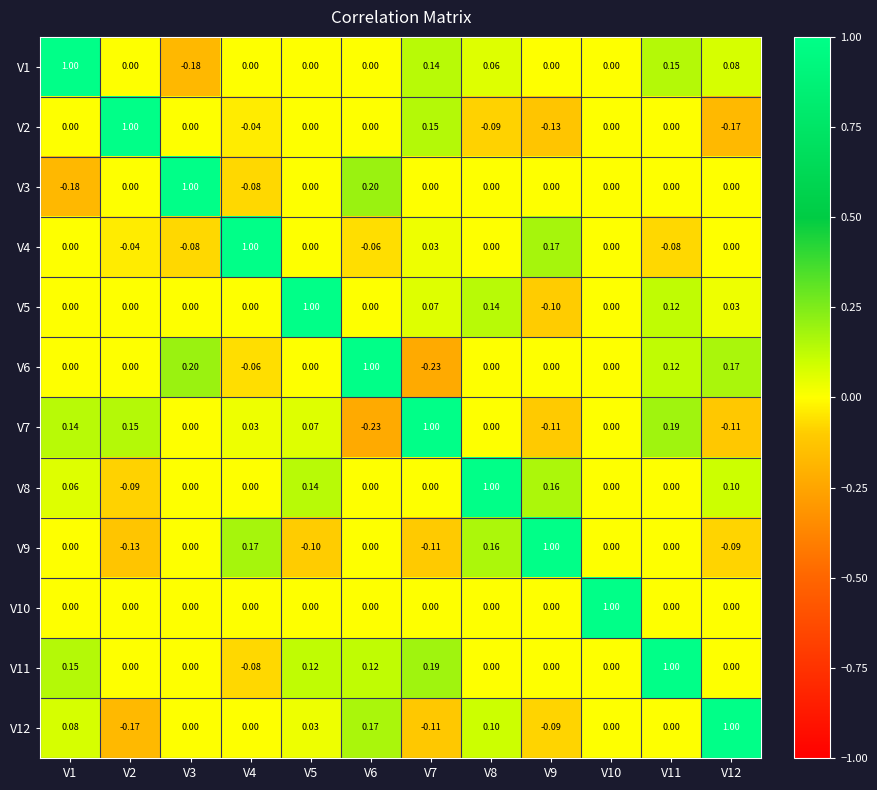

Is the value of V7 at V1 greater than the value of V5 at V1?

Yes